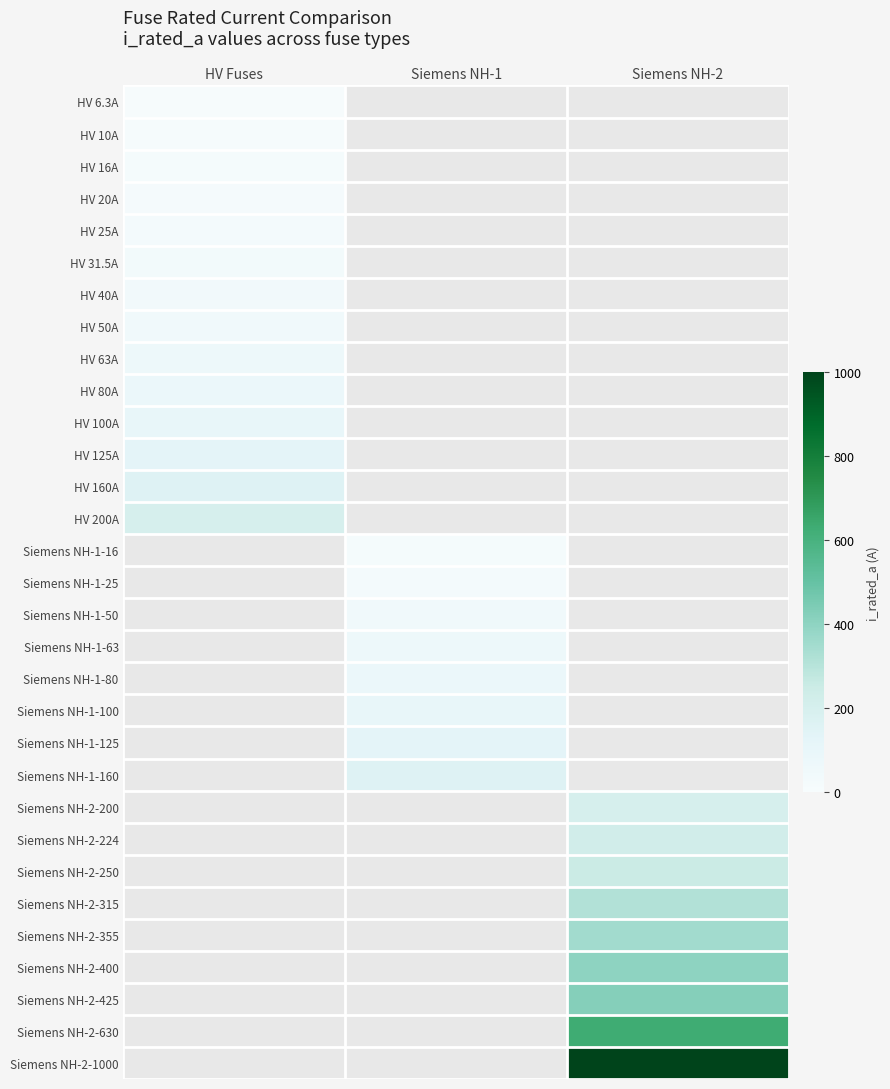

Count the number of data series in this chart.

31